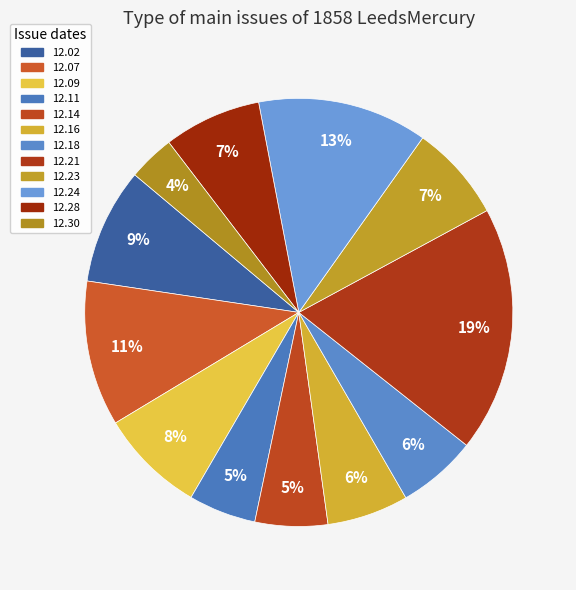

Count the number of slices in the pie.

12